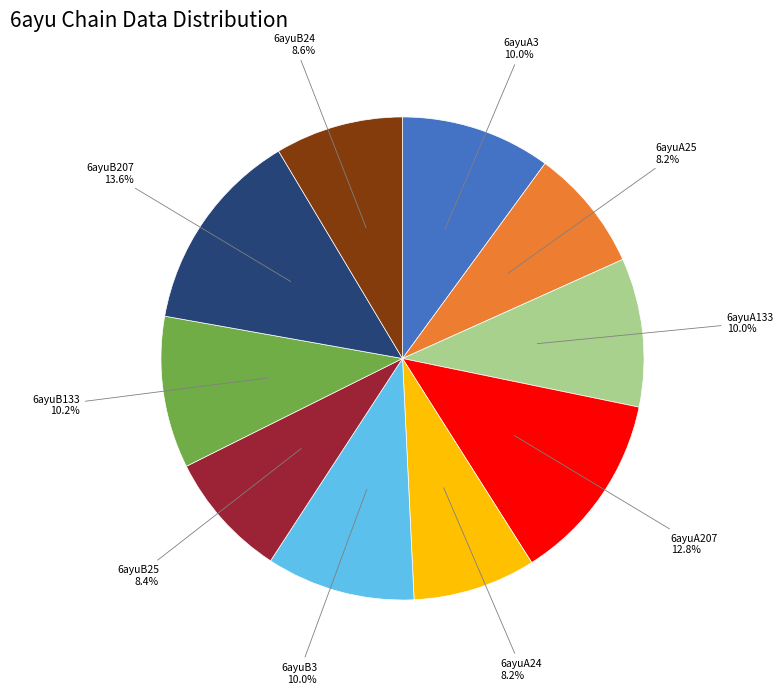

Count the number of slices in the pie.

10